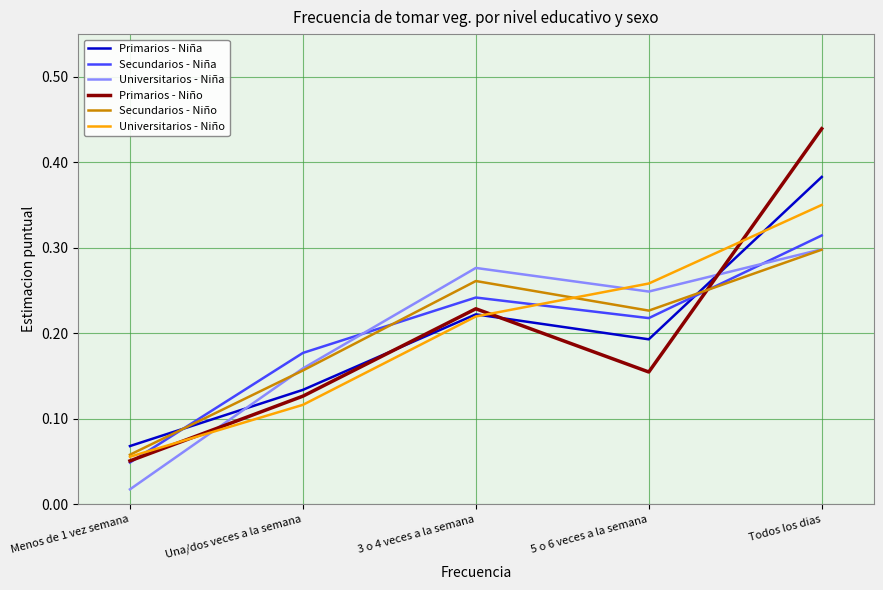

Is this an area chart (filled region under the line)?

No